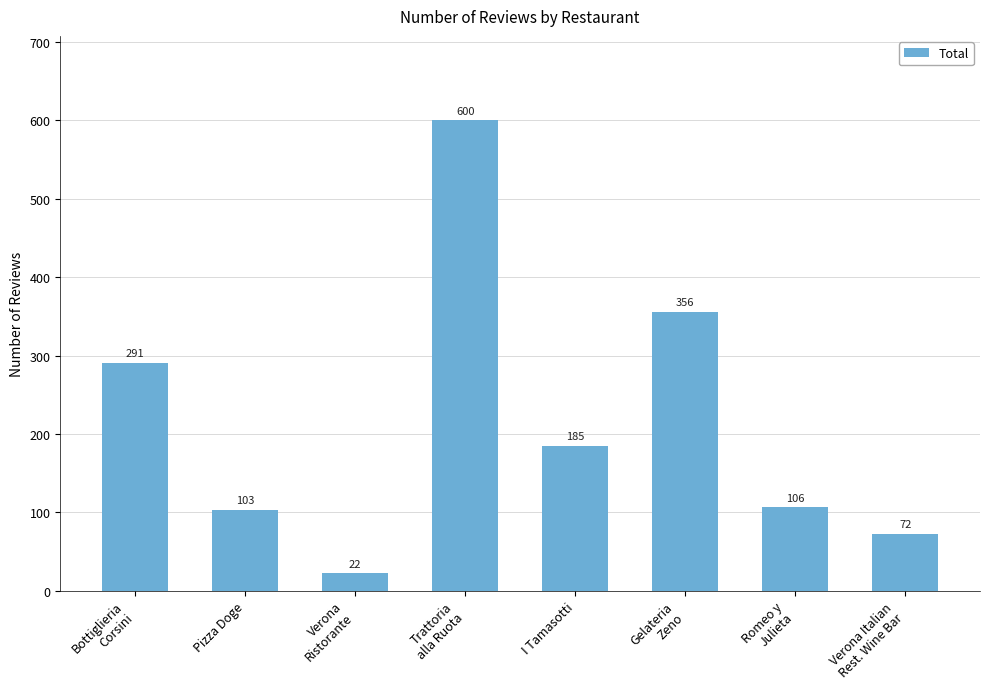

How many data points does each series have?

8